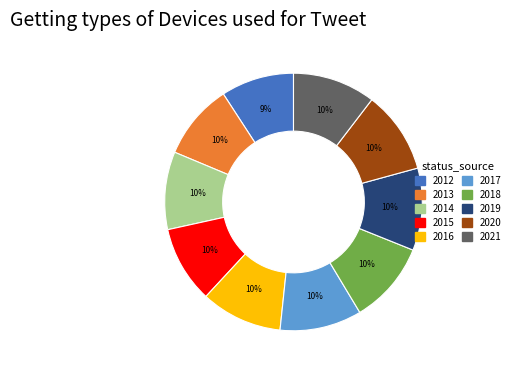

What percentage is the 2017 slice, to the nearest percent?

10%